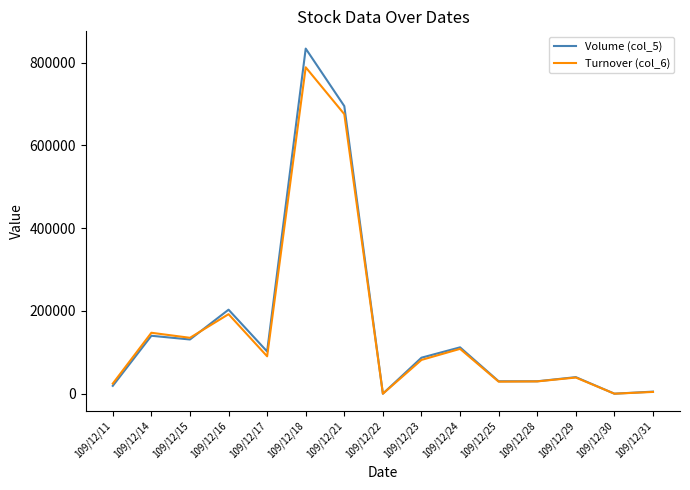

How many lines are shown in the chart?

2